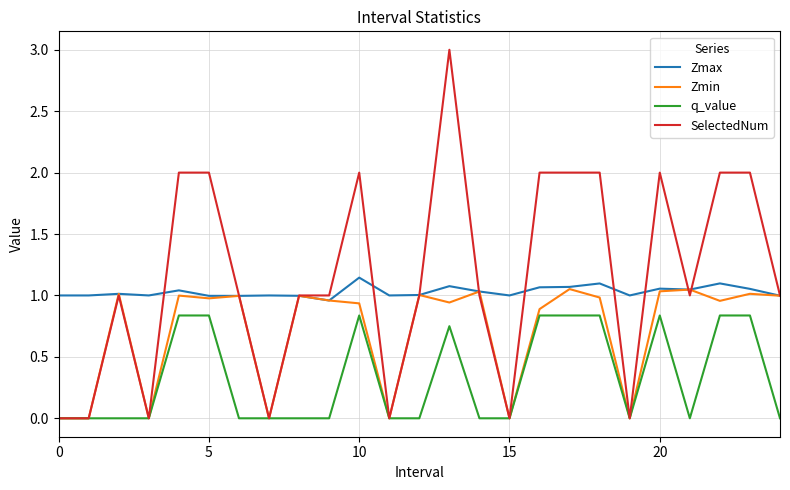

List the series in order of their overall mean, highest first.

SelectedNum, Zmax, Zmin, q_value